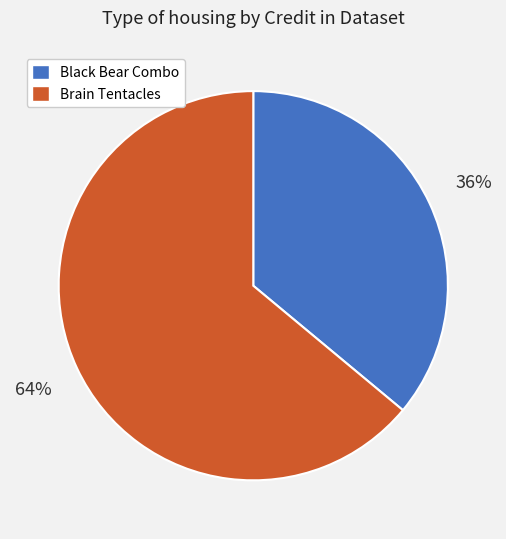

Is Black Bear Combo the majority of the pie?

No